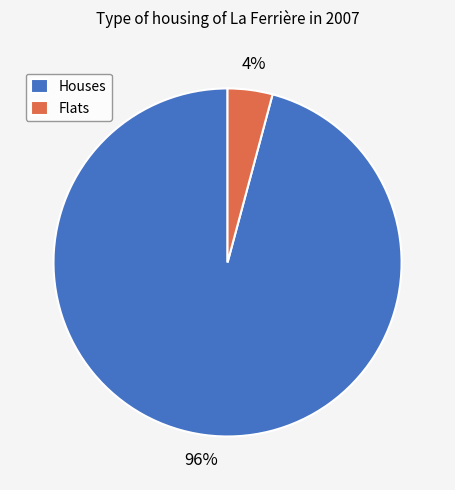

Is there a majority slice in this chart?

Yes